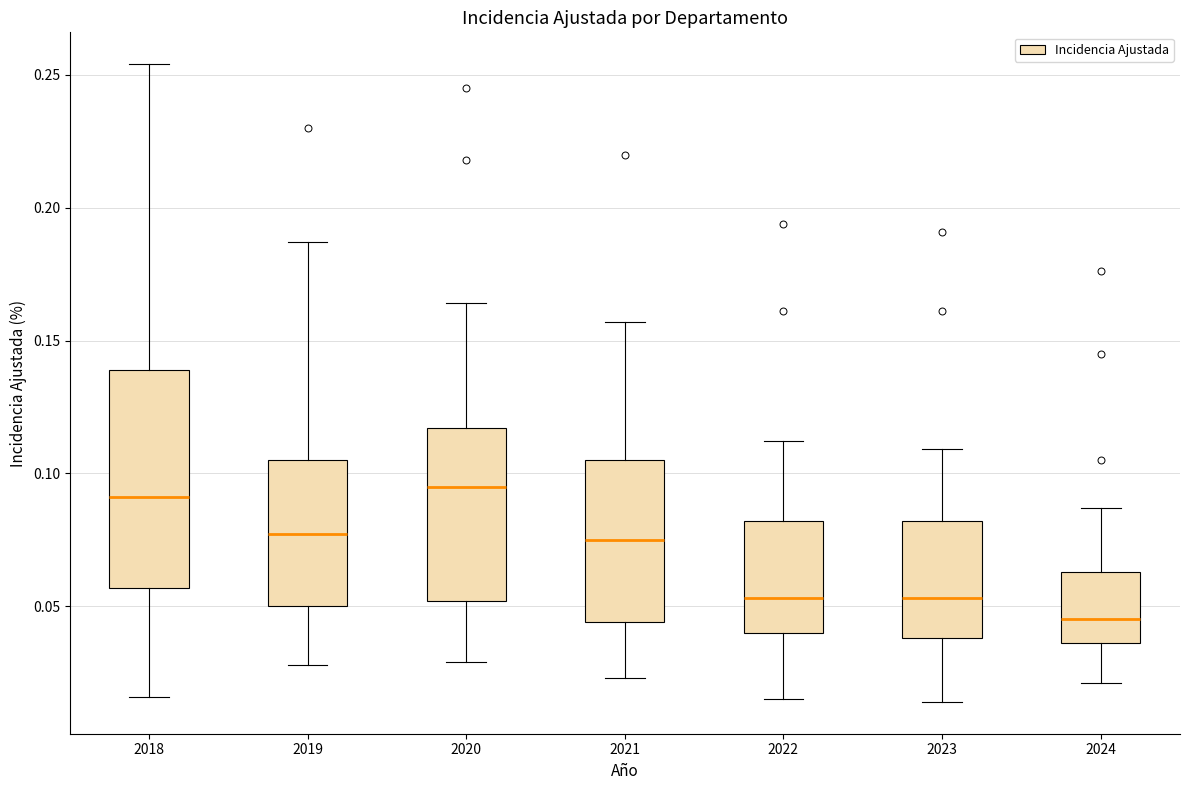

Comparing the boxes themselves (not the whiskers), which one is the tallest?

2018